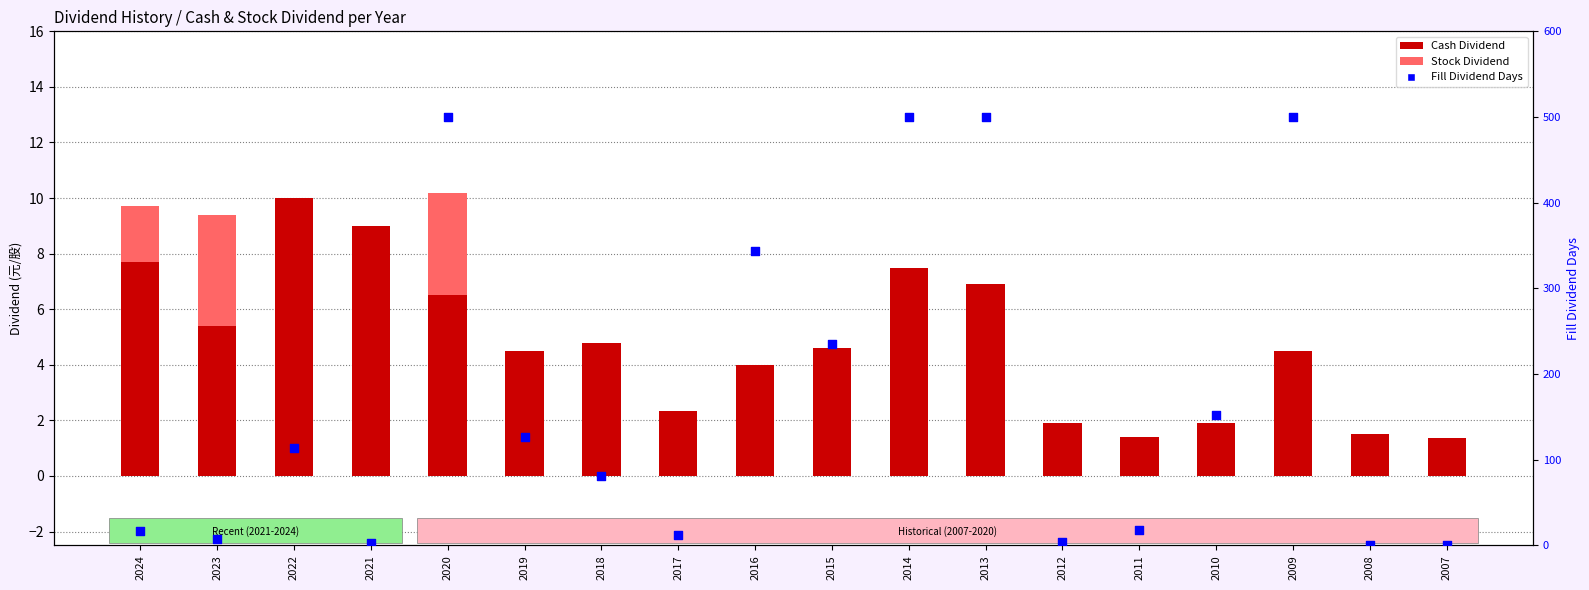

Which series reaches the maximum Y coordinate?

Fill Dividend Days